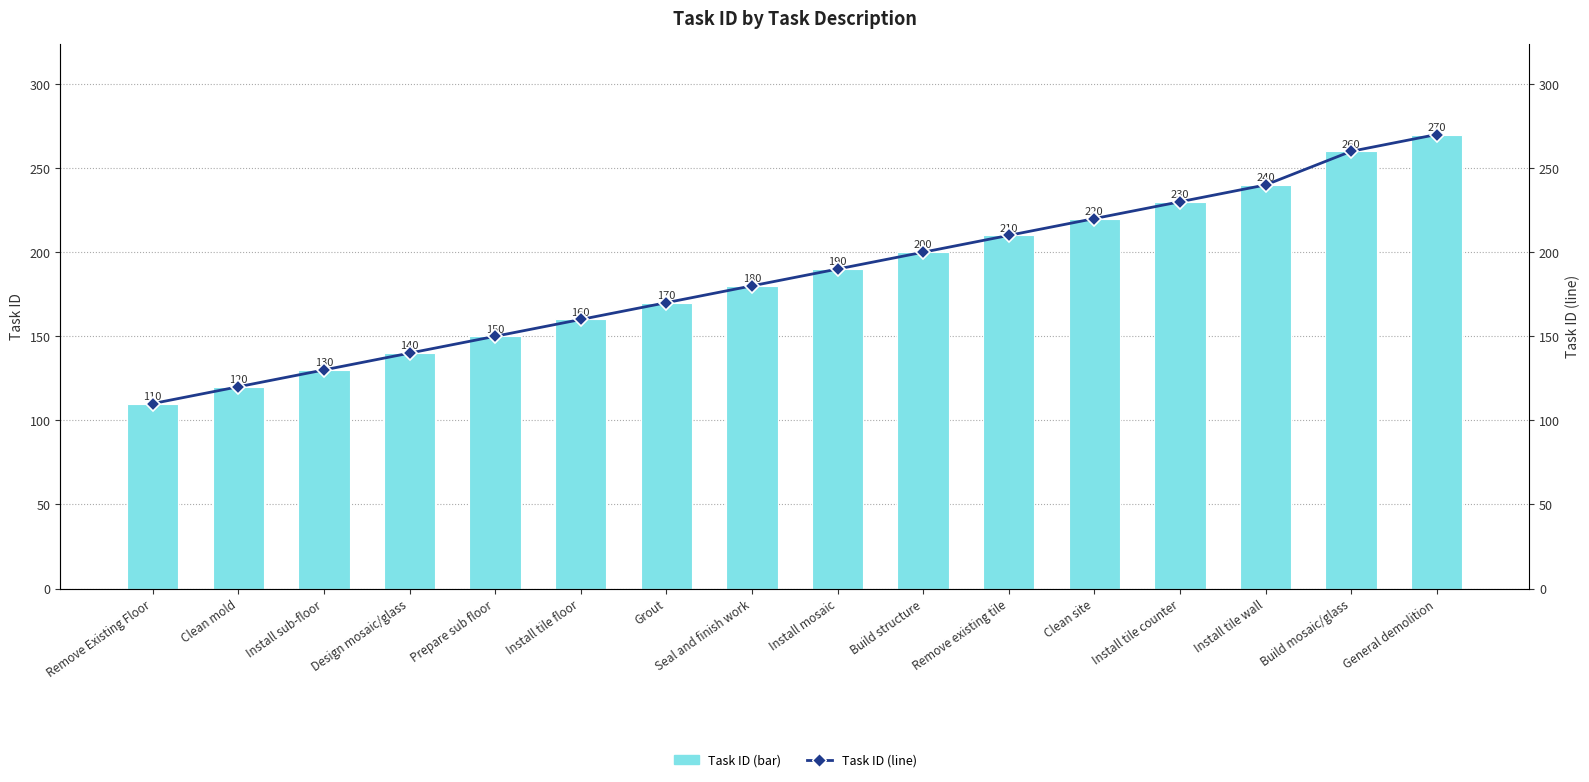

Between Remove Existing Floor and Build mosaic/glass, which series saw the biggest shift?

Task ID